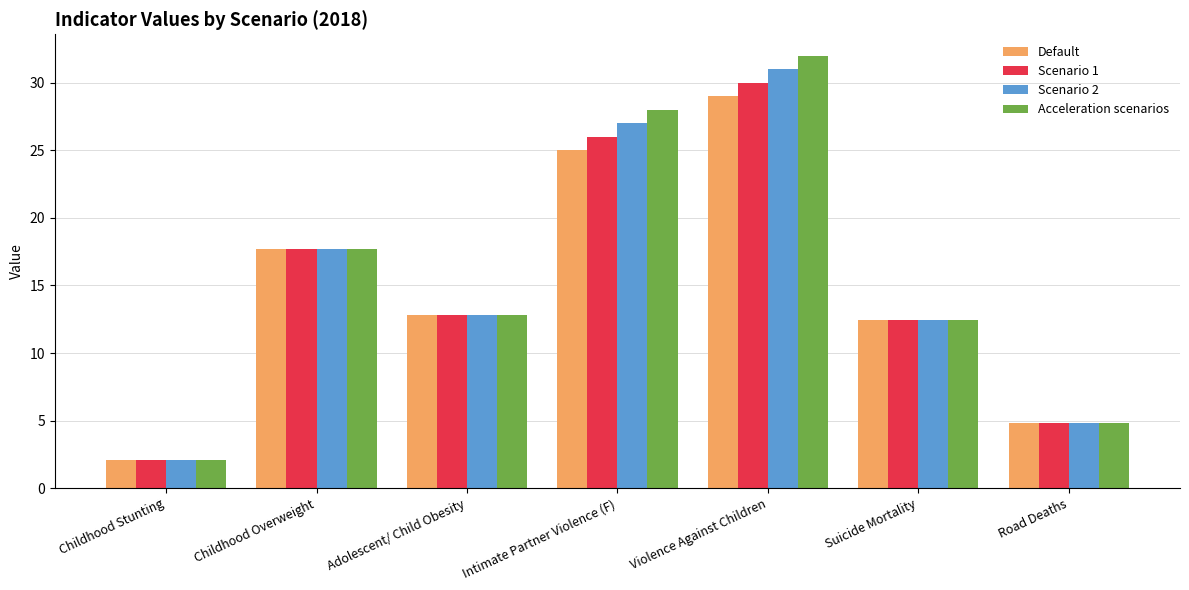

Is the value of Default at Road Deaths greater than the value of Acceleration scenarios at Intimate Partner Violence (F)?

No